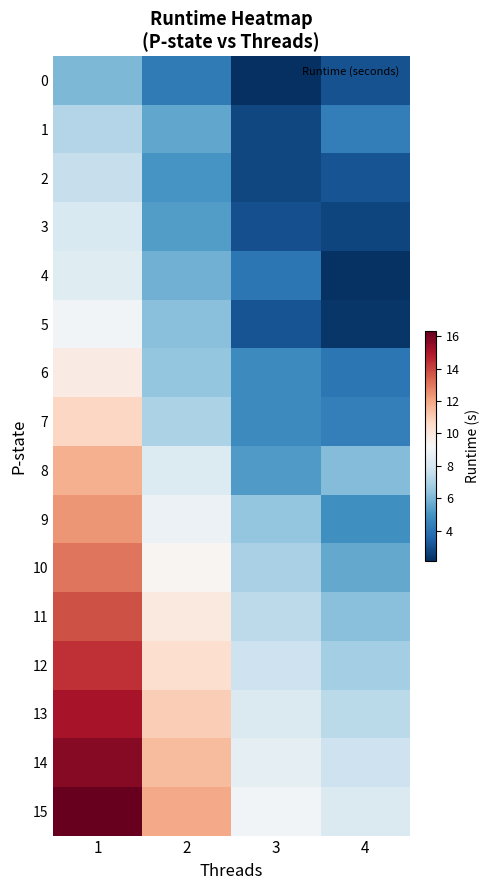

How many distinct data groups are displayed?

16